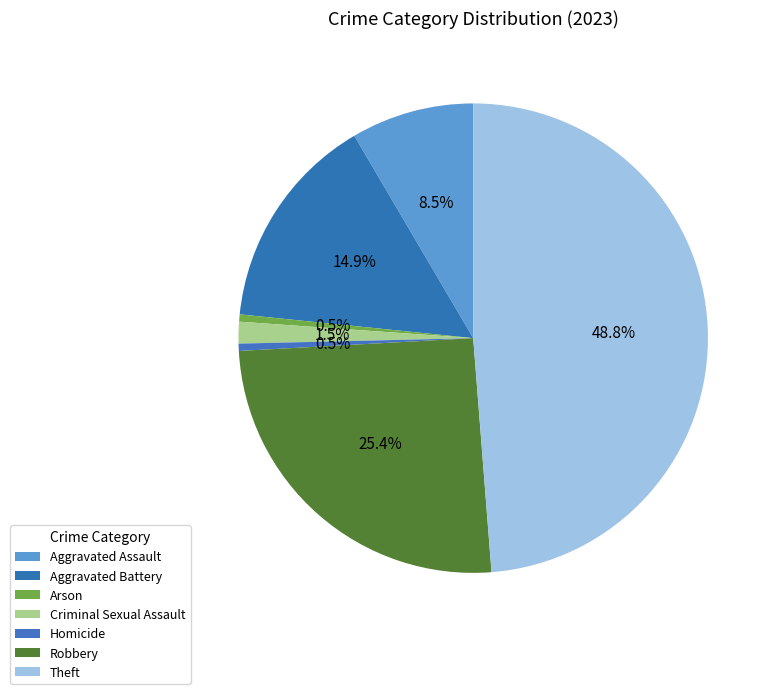

Does Homicide account for over 50% of the chart?

No